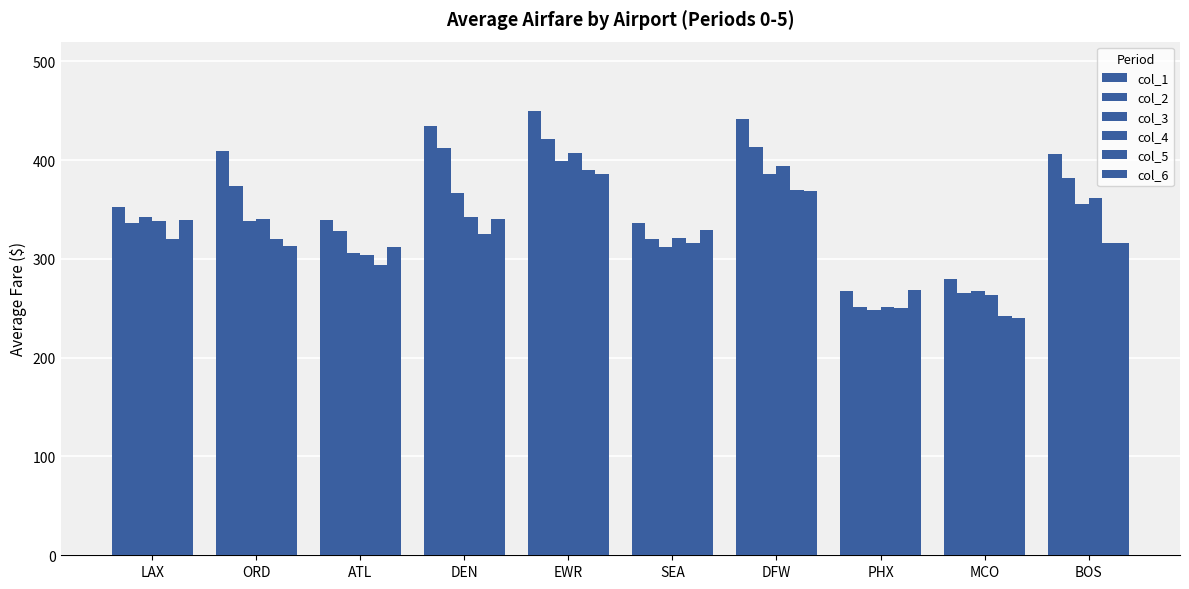

Are the bars grouped side by side (vs. stacked)?

Yes